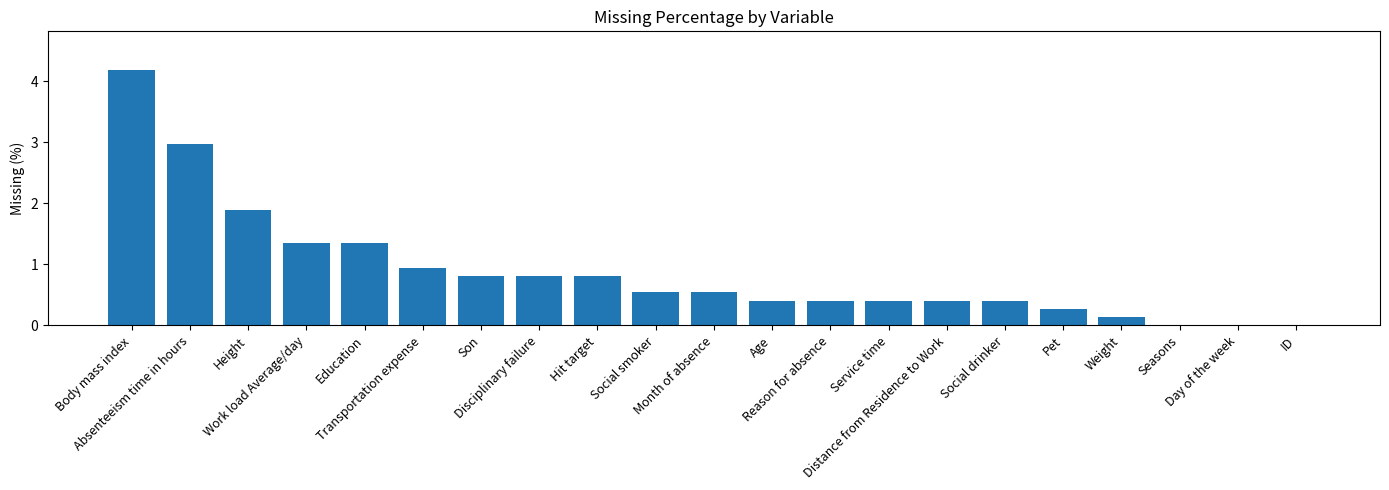

The value at Reason for absence is 0.6. True or false?

False